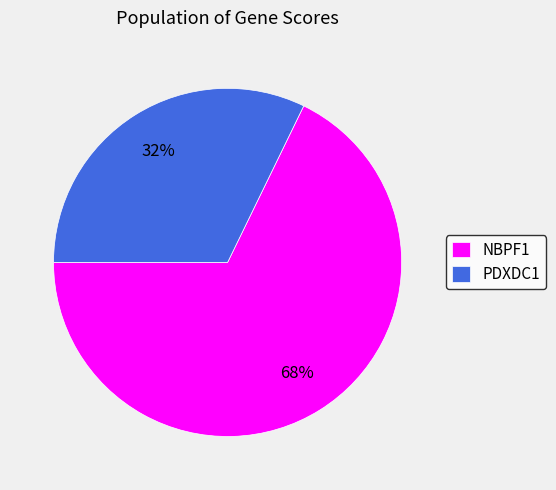

Is the sum of PDXDC1 and NBPF1 greater than half?

Yes